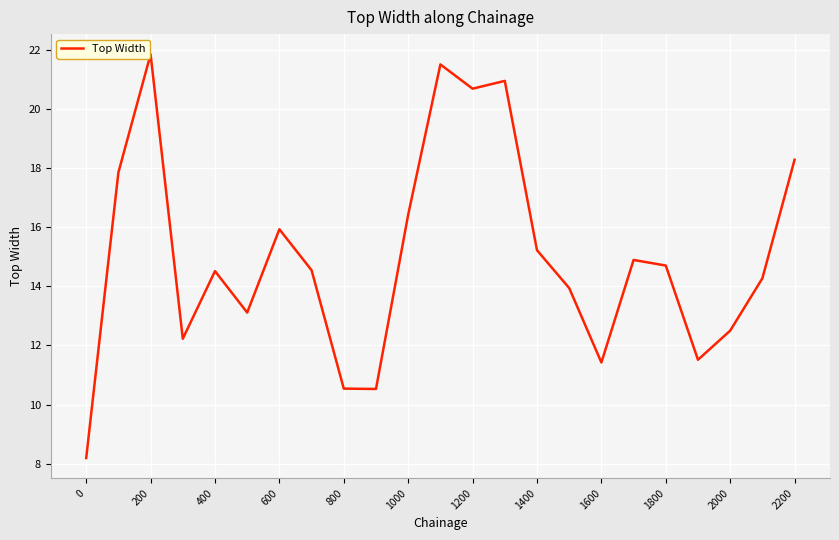

What is the smallest value displayed?

8.2